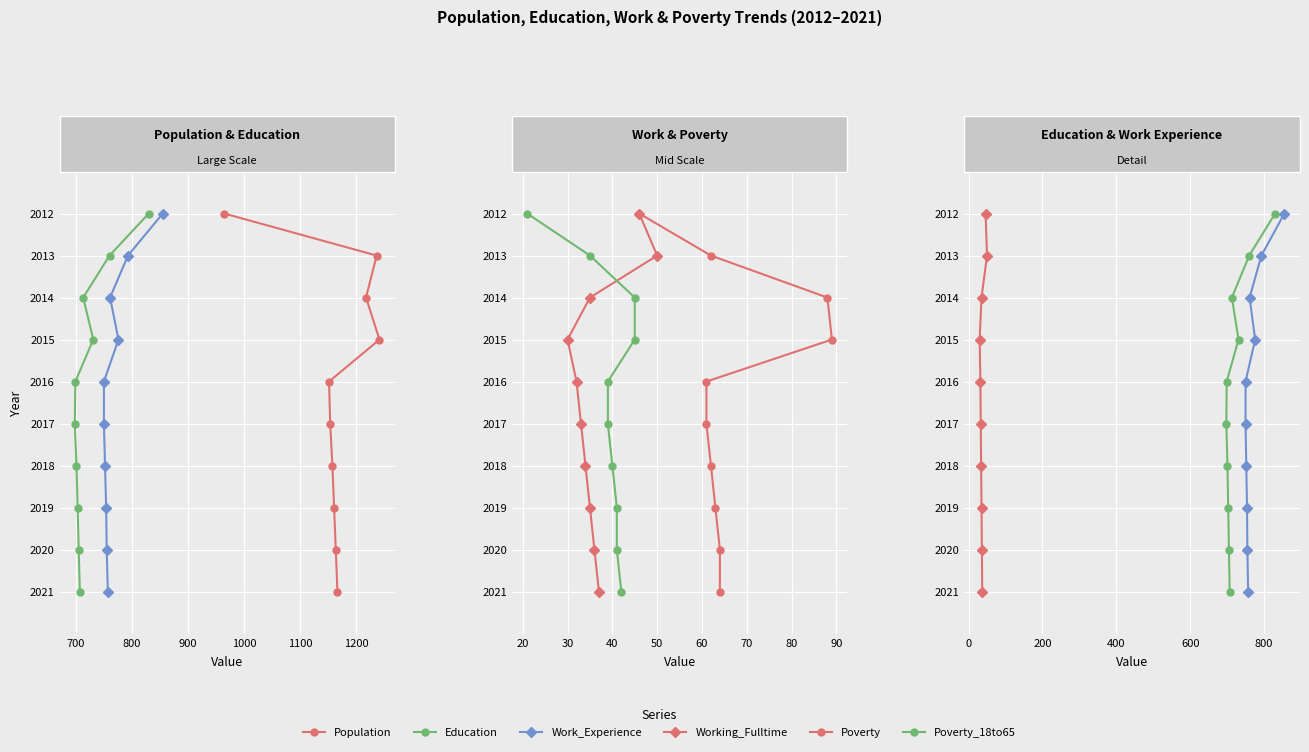

True or false: Work_Experience has a value of 3484 at 600.

False